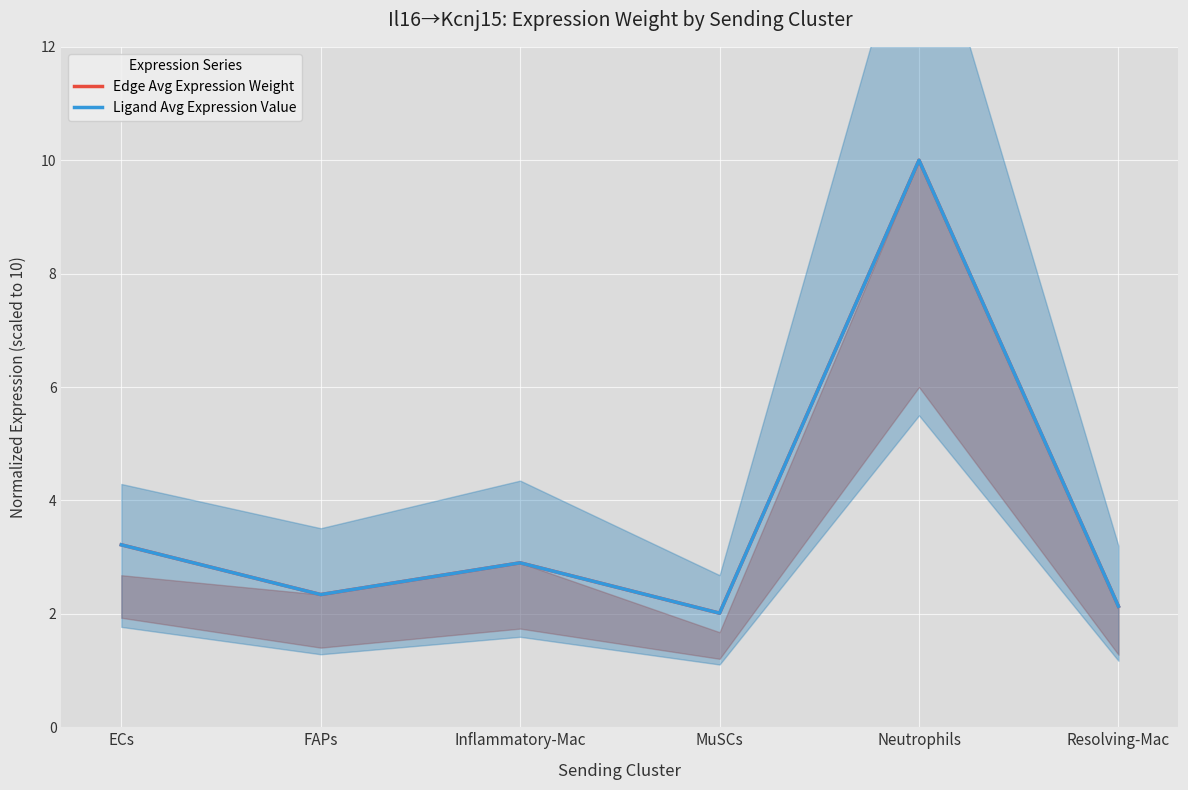

Reading left to right, extract all data points from this chart.

Edge Avg Expression Weight: ECs=3.2	FAPs=2.3	Inflammatory-Mac=2.9	MuSCs=2.0	Neutrophils=10.0	Resolving-Mac=2.1
Ligand Avg Expression Value: ECs=3.2	FAPs=2.3	Inflammatory-Mac=2.9	MuSCs=2.0	Neutrophils=10.0	Resolving-Mac=2.1